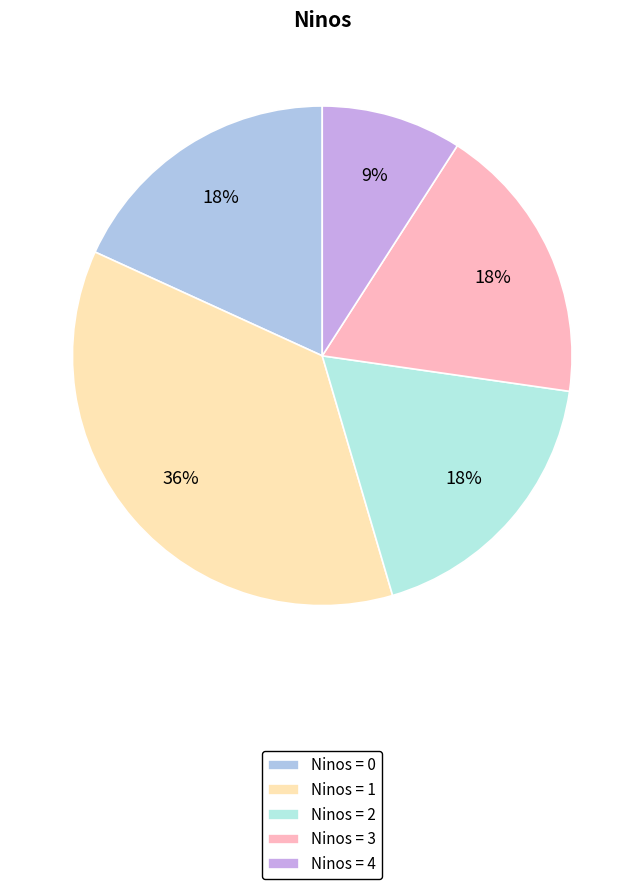

How many segments does this pie chart have?

5